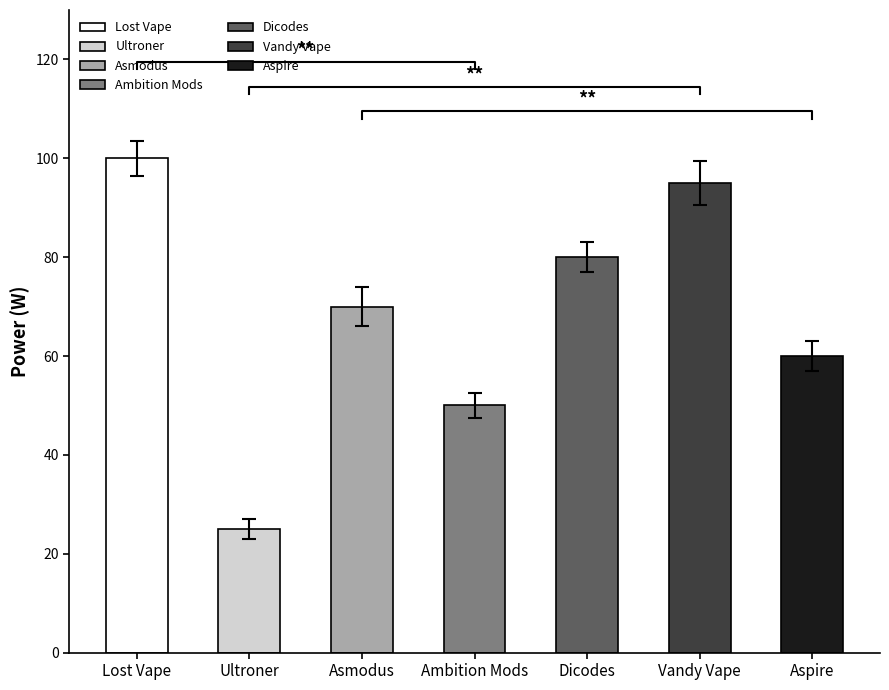

What is the maximum value shown in the chart?

100